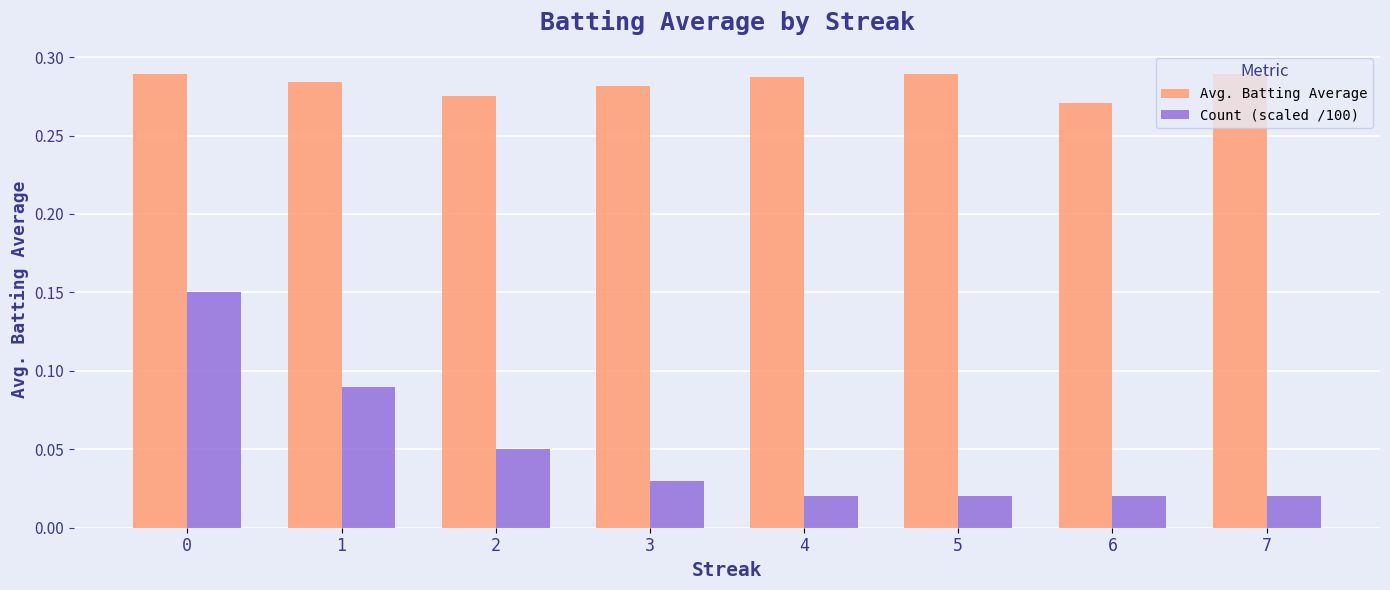

Is the value of Count (scaled /100) at 3 greater than the value of Avg. Batting Average at 4?

No